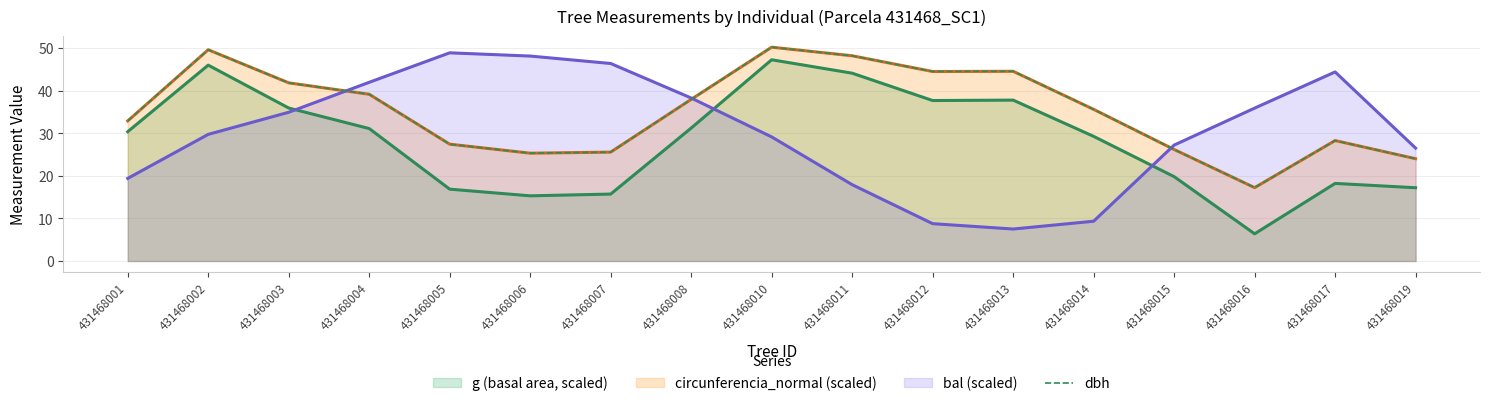

Which series changed the most between 431468003 and 431468013?

bal (scaled)